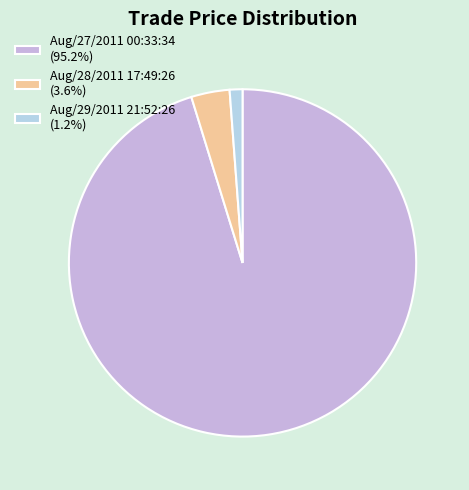

True or false: Aug/28/2011 17:49:26 accounts for 4% of the total.

True